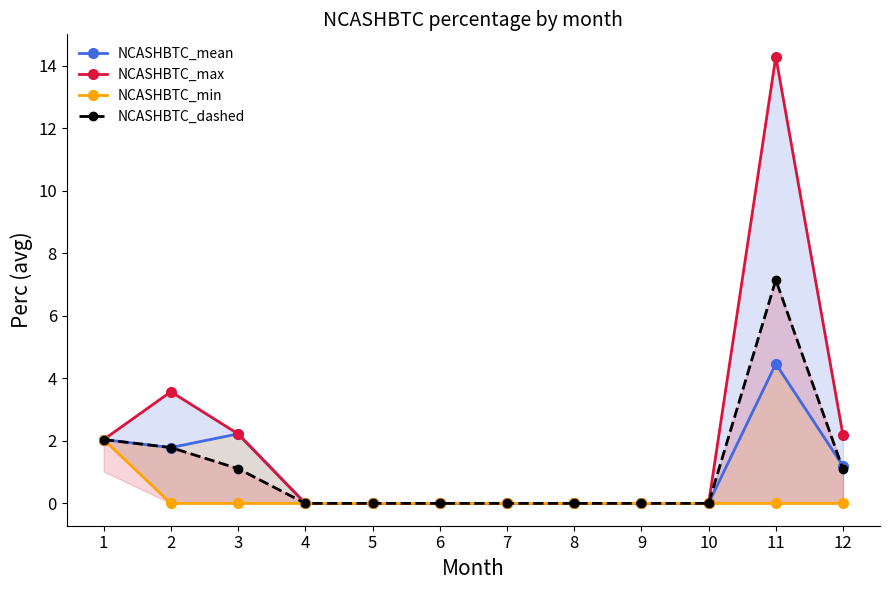

True or false: NCASHBTC_mean and NCASHBTC_max intersect in this chart.

False